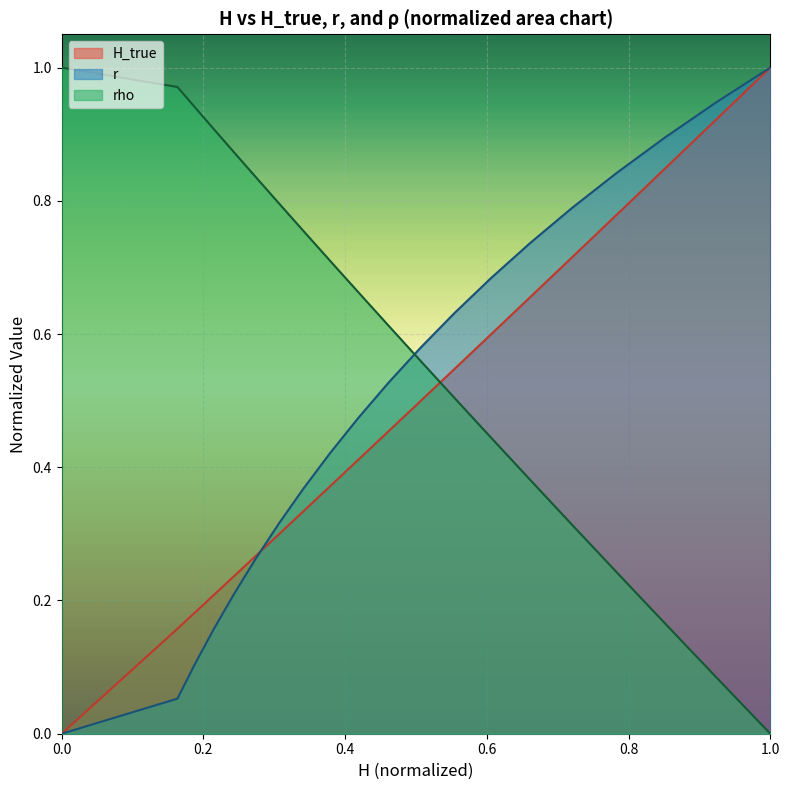

Which series has the largest total across all categories?

rho